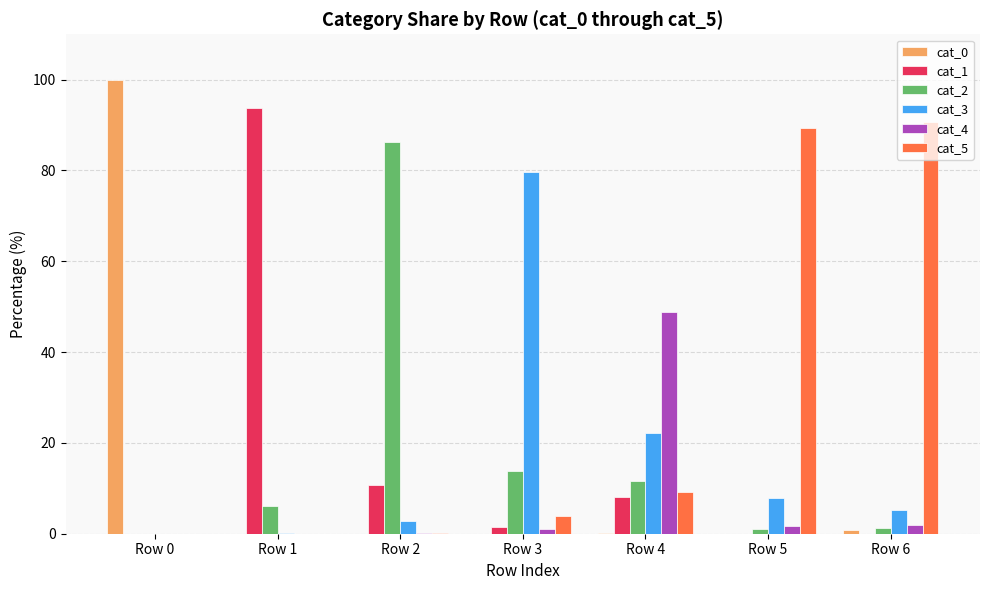

Is the value of cat_3 at Row 4 greater than the value of cat_1 at Row 1?

No